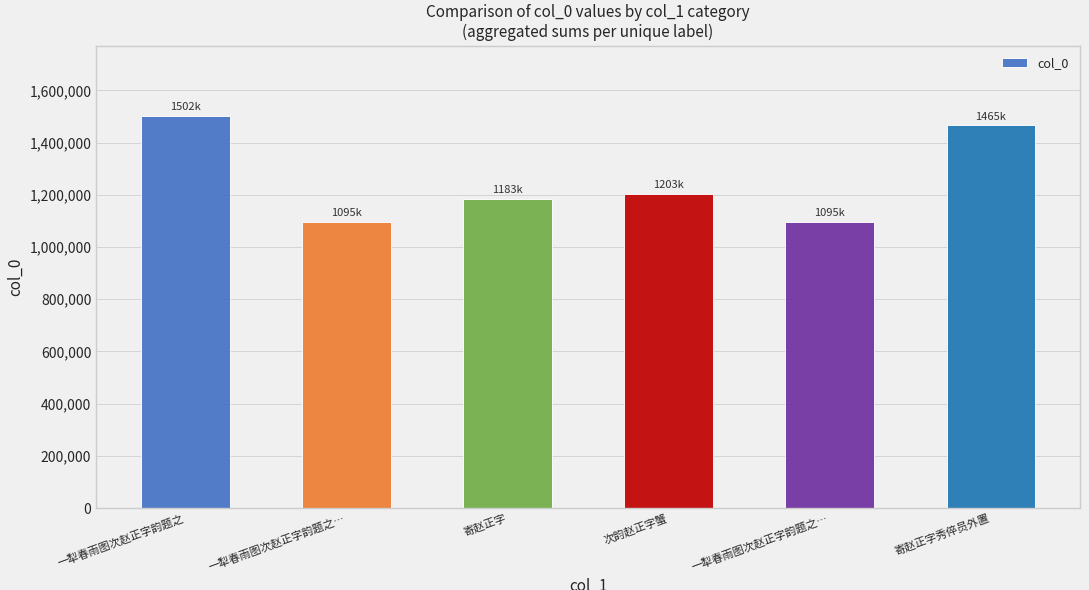

What is the label of the 3rd bar from the right?

次韵赵正字蟹